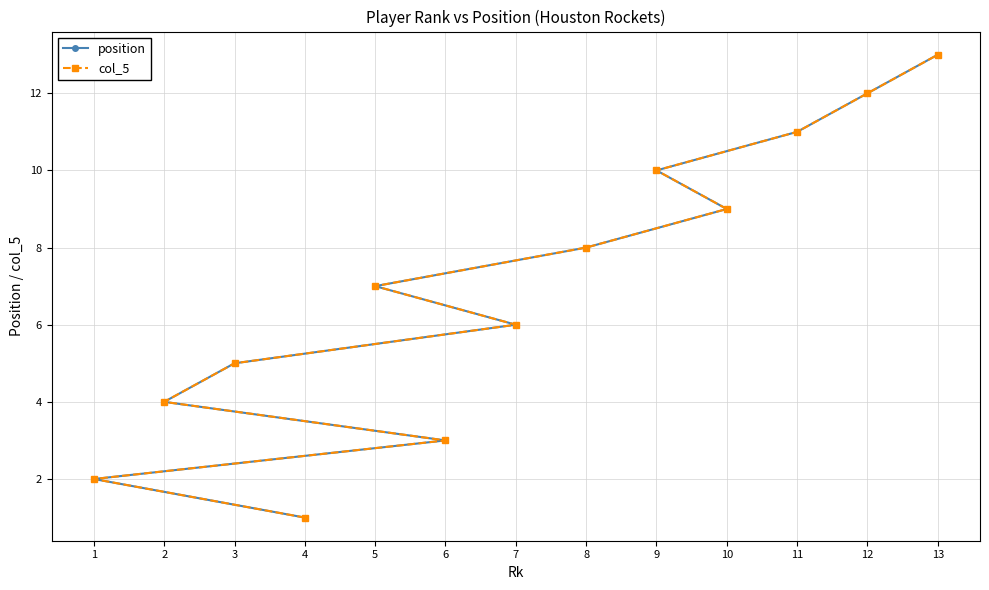

Is it true that position equals 10 at 9?

True